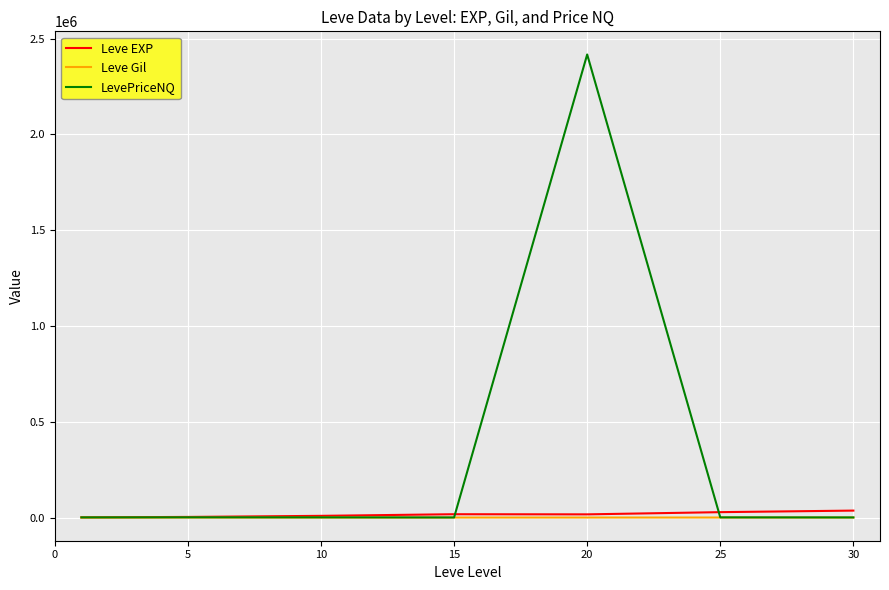

What is the maximum value shown in the chart?

2416839.9